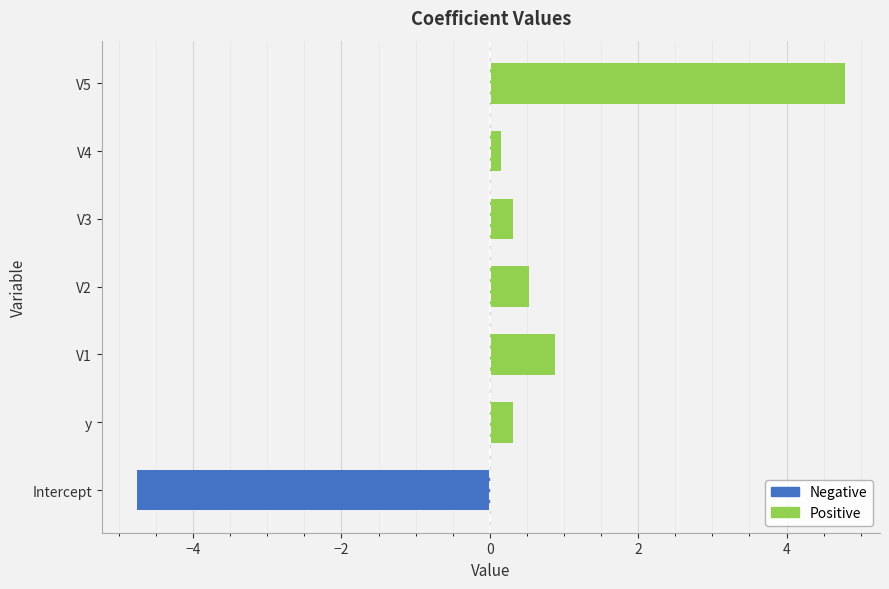

How many groups of bars are there?

7